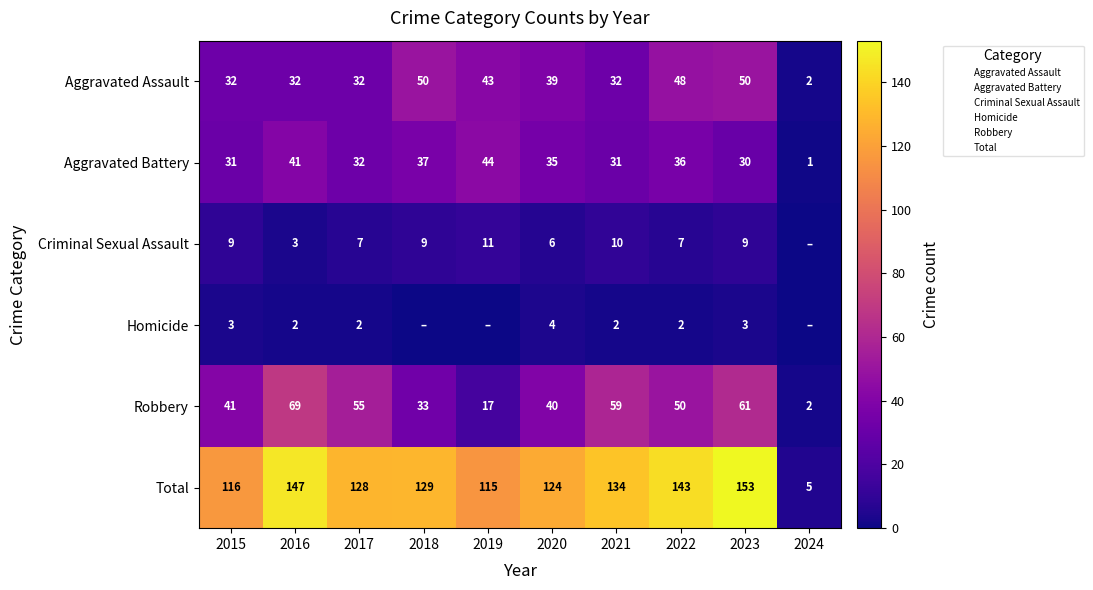

Is the value of Criminal Sexual Assault at 2020 greater than the value of Aggravated Assault at 2017?

No